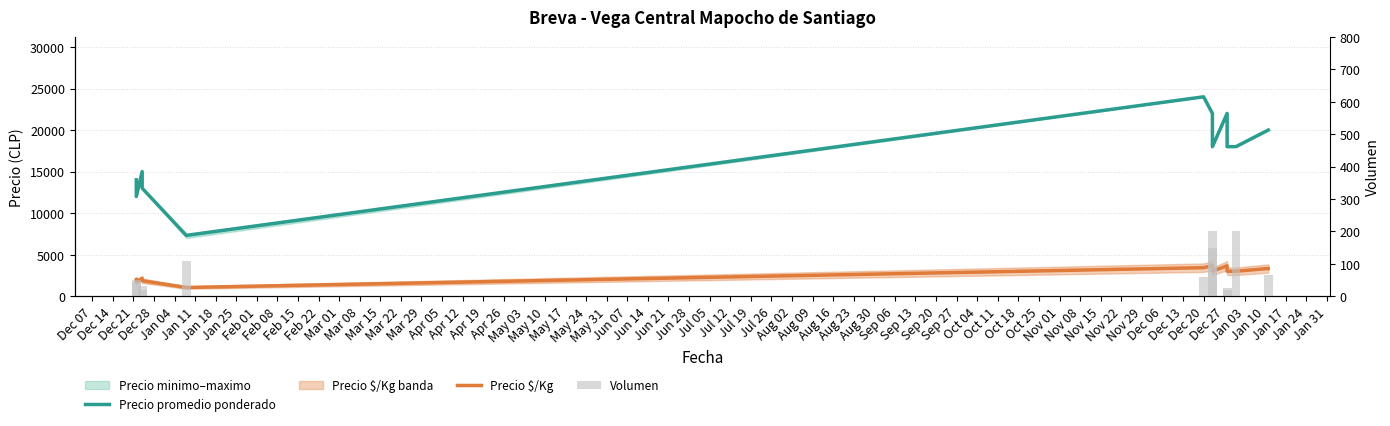

What is the total value across all series at Feb 08?

21025